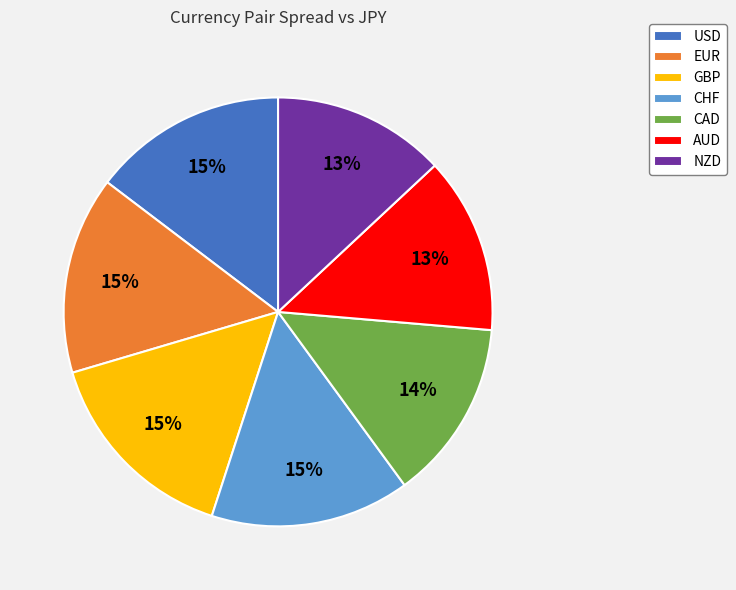

Is the sum of CHF and EUR greater than half?

No